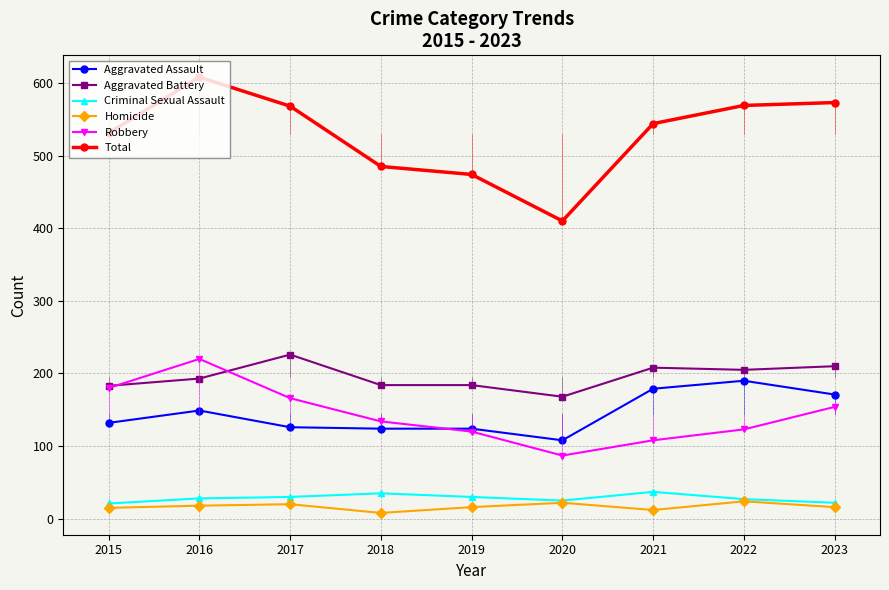

Which series has the largest total across all categories?

Total